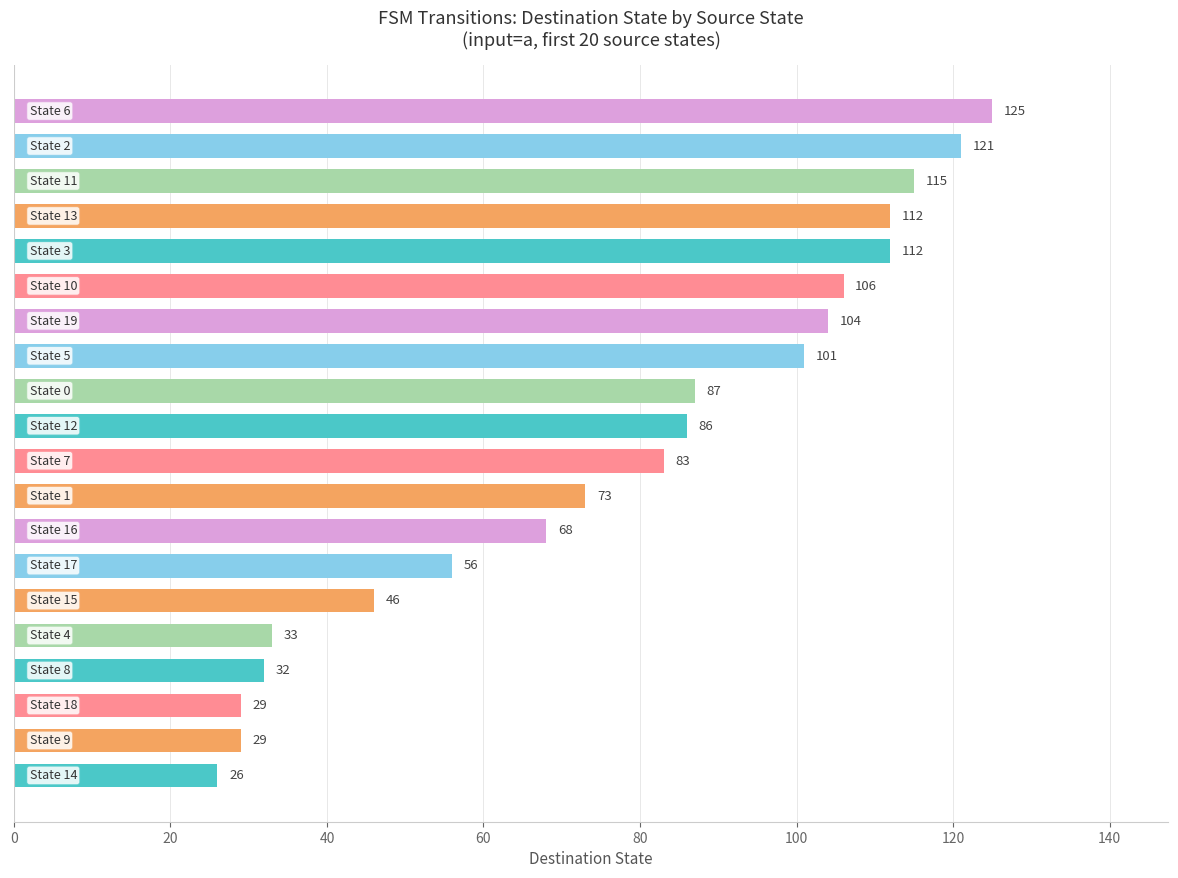

What is the sum of all values?

1544